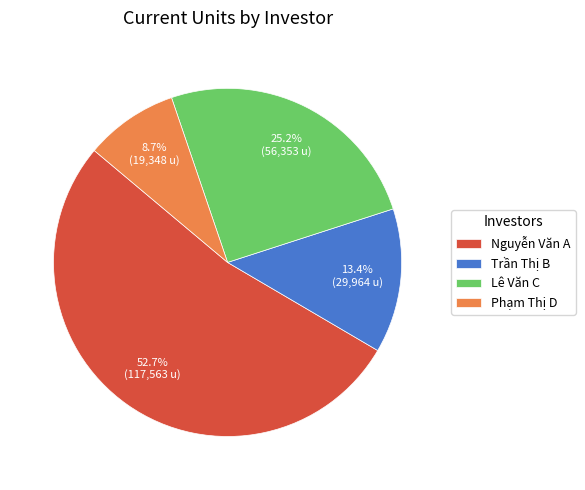

To the nearest percent, what portion does Phạm Thị D represent?

9%